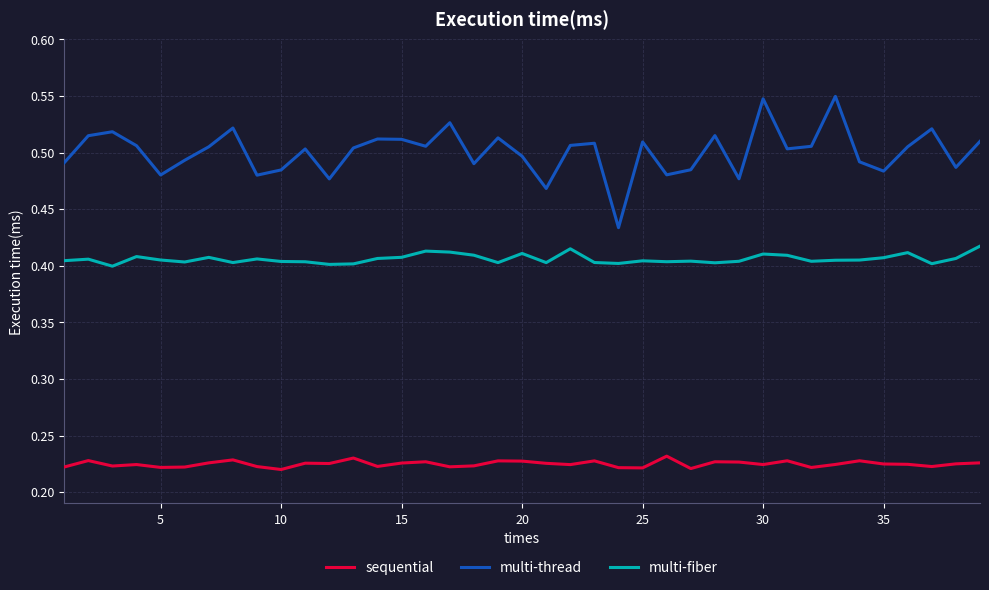

True or false: multi-fiber and multi-thread cross at least once.

False